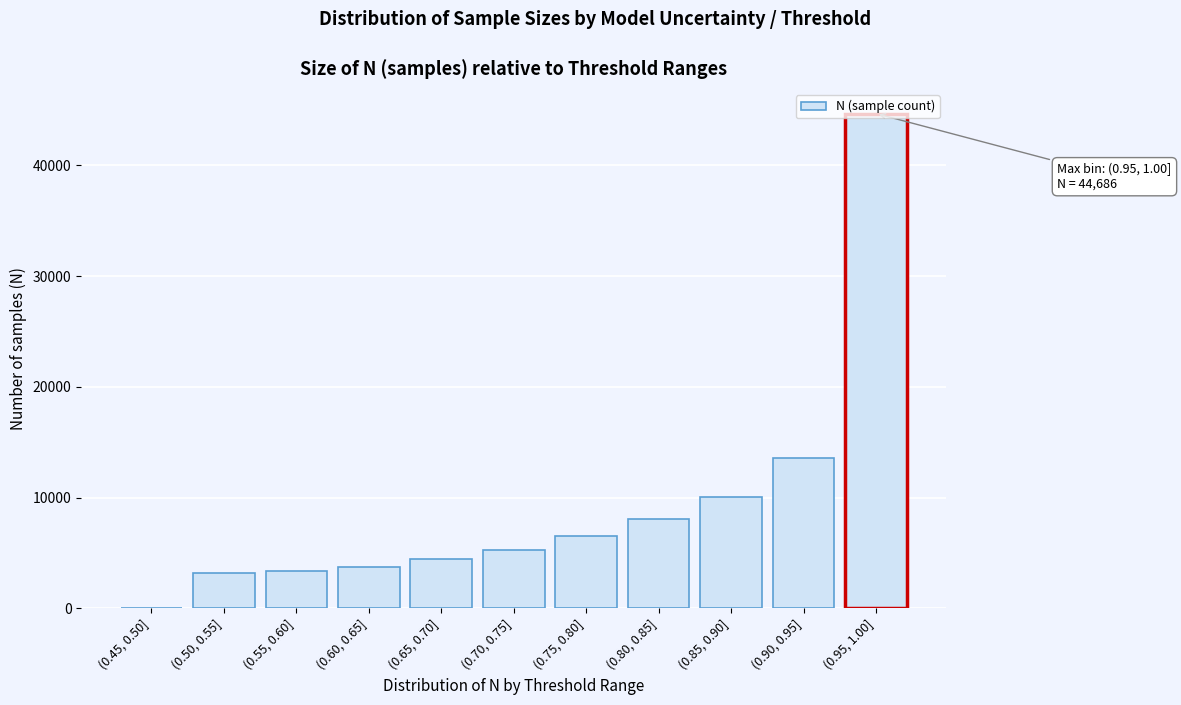

What is the maximum value shown in the chart?

44686